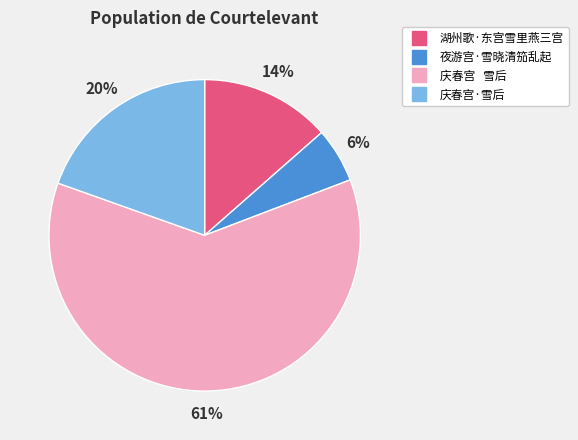

To the nearest percent, what is the average slice percentage?

25%